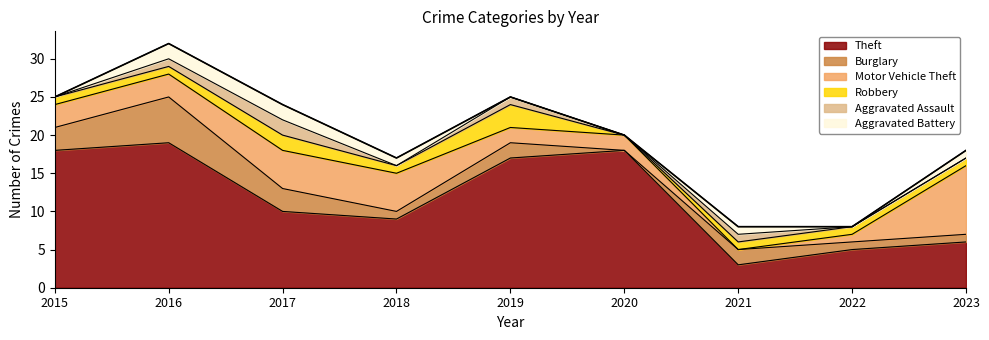

What are all the series names shown in the legend?

Theft, Burglary, Motor Vehicle Theft, Robbery, Aggravated Assault, Aggravated Battery